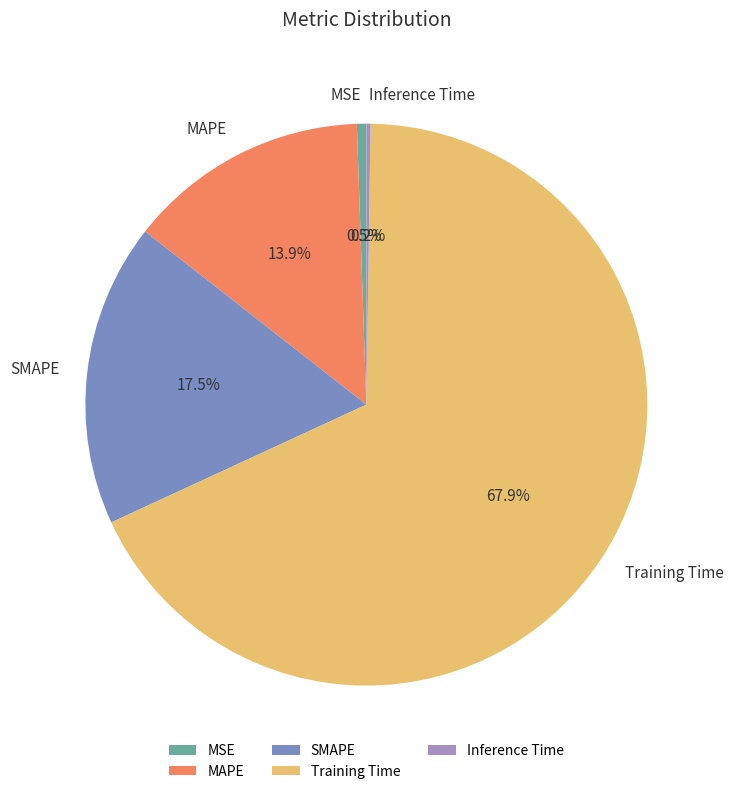

What is the largest slice in the pie chart?

Training Time